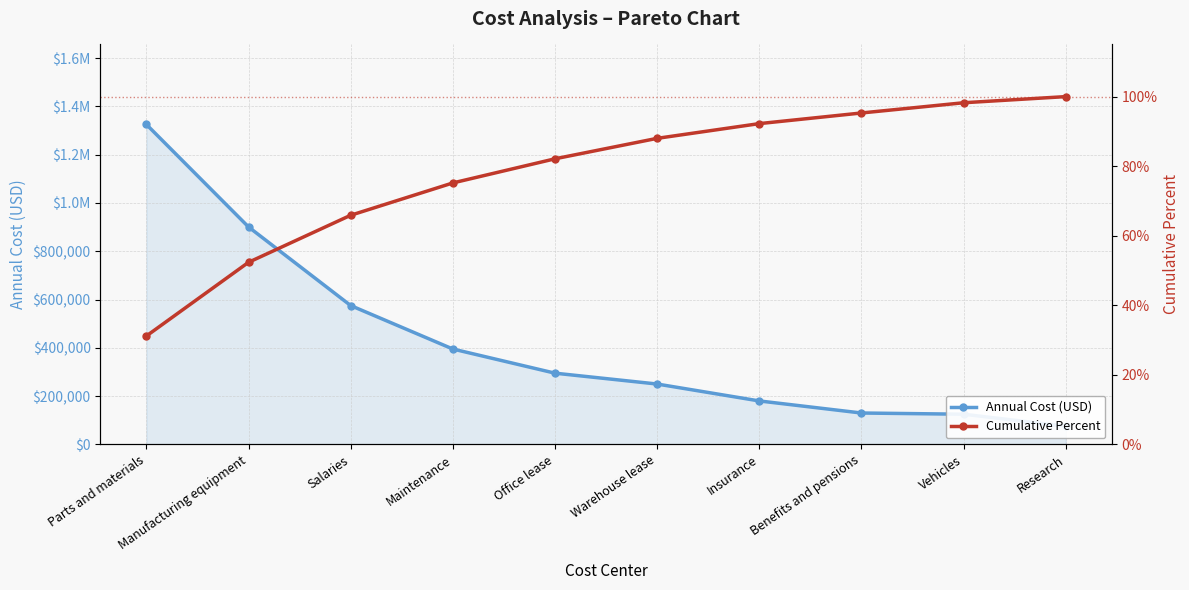

Which series has the widest spread of values?

Annual Cost (USD)